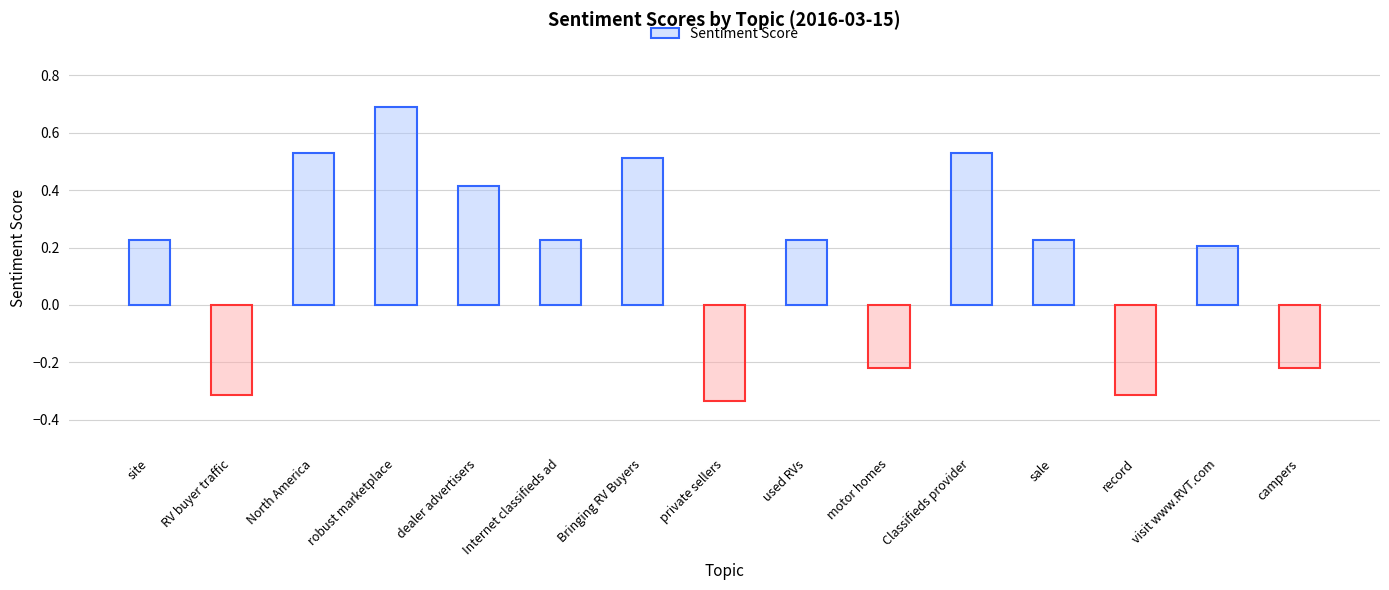

The value at RV buyer traffic is -0.1. True or false?

False